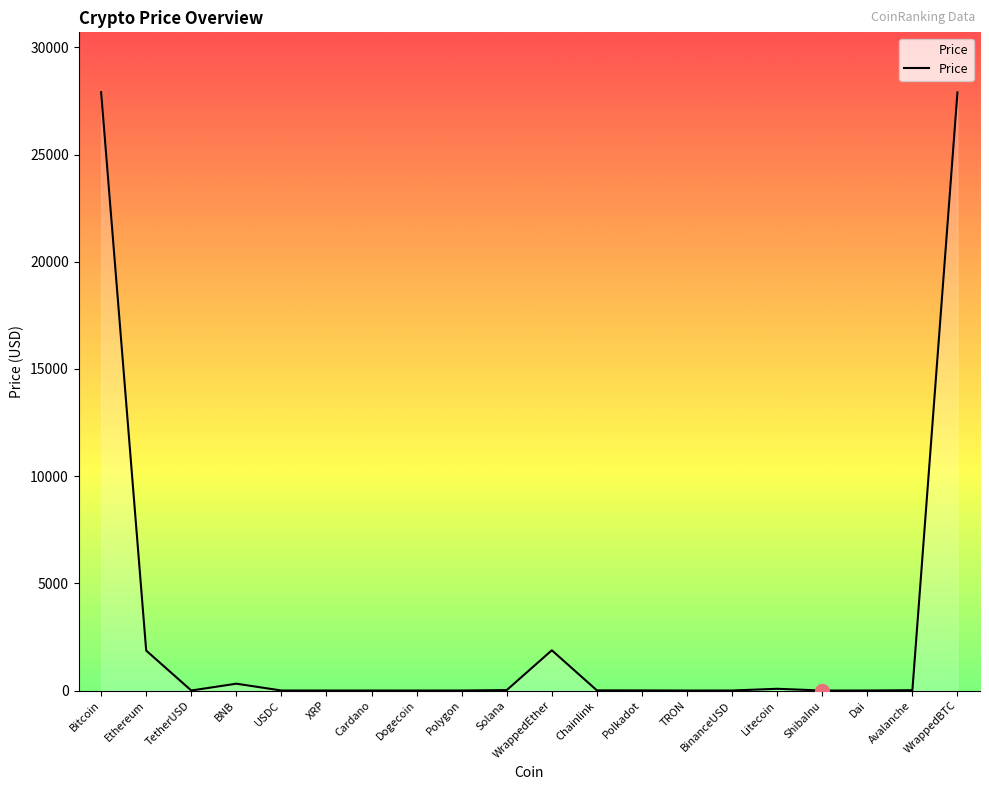

What is the maximum value shown in the chart?

27908.0